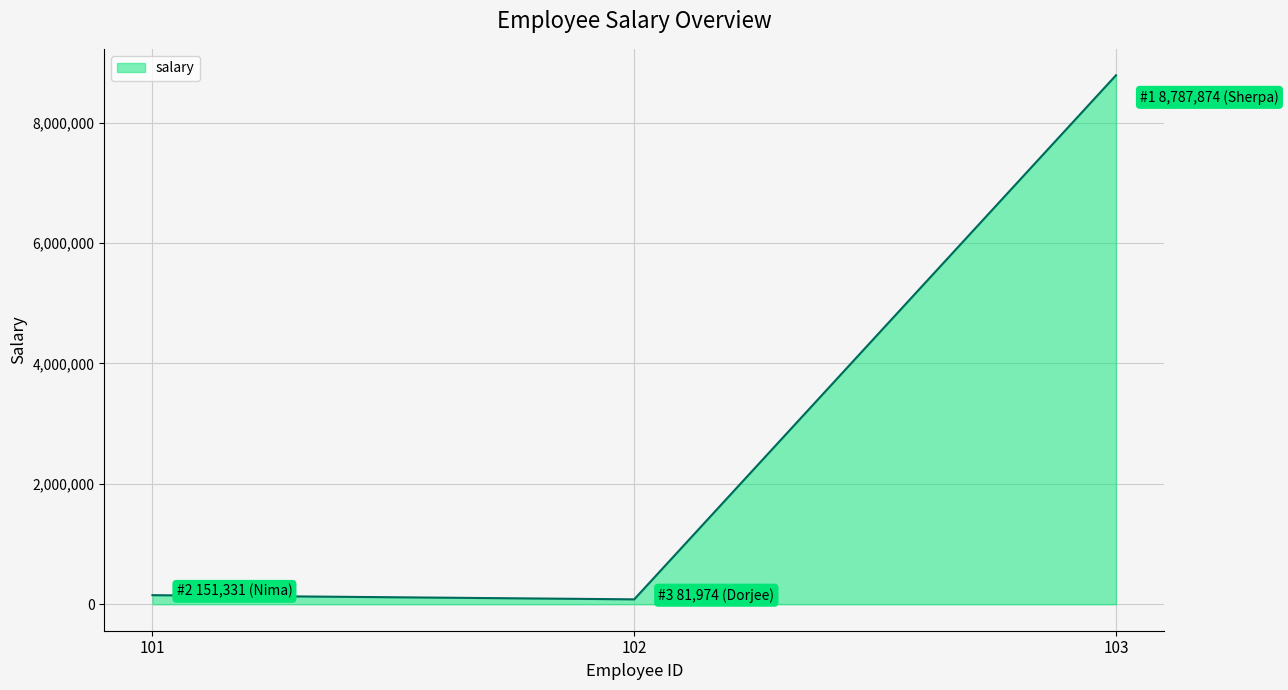

What is the difference between the values at 103 and 102?

8705900